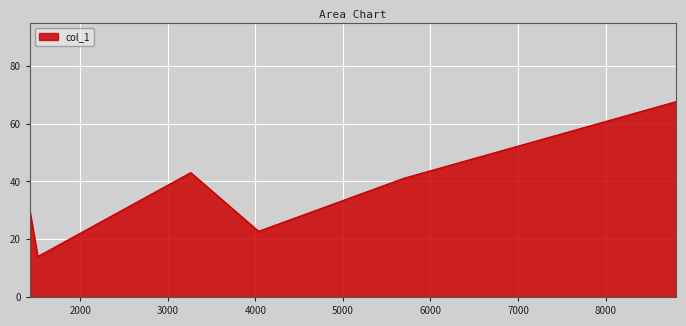

How many values are below 41?

3